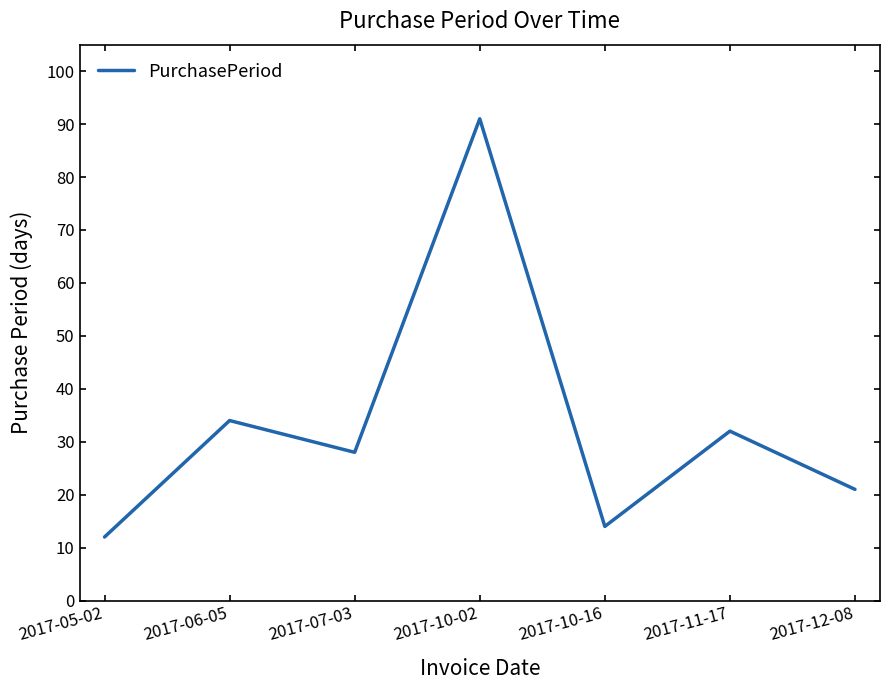

What is the difference between the maximum and second lowest values?

77